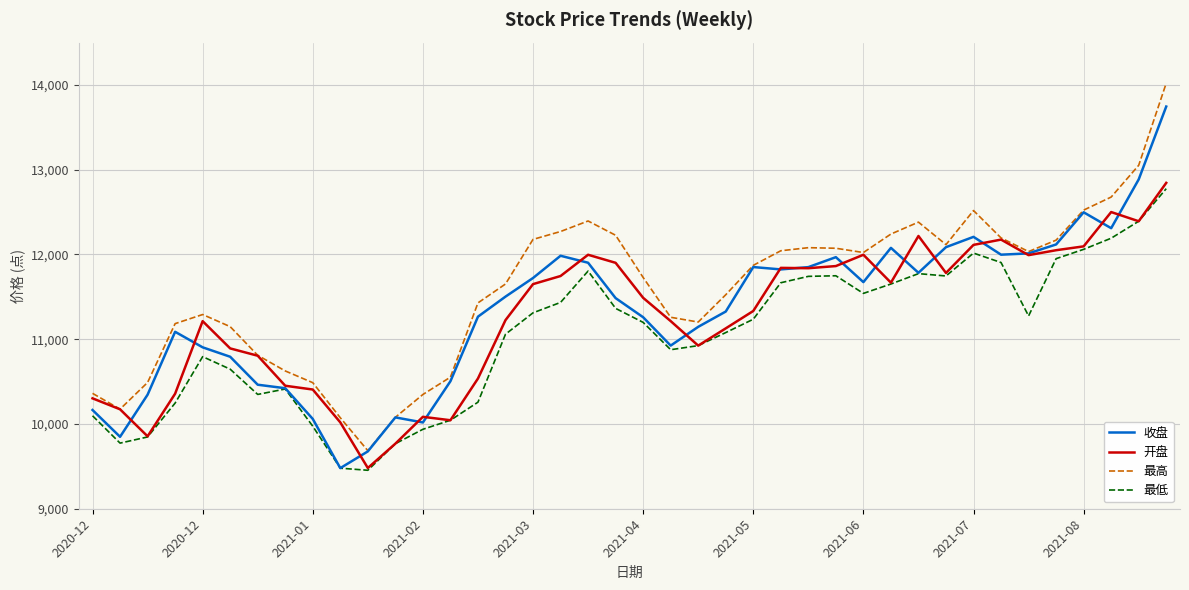

What are all the series names shown in the legend?

收盘, 开盘, 最高, 最低